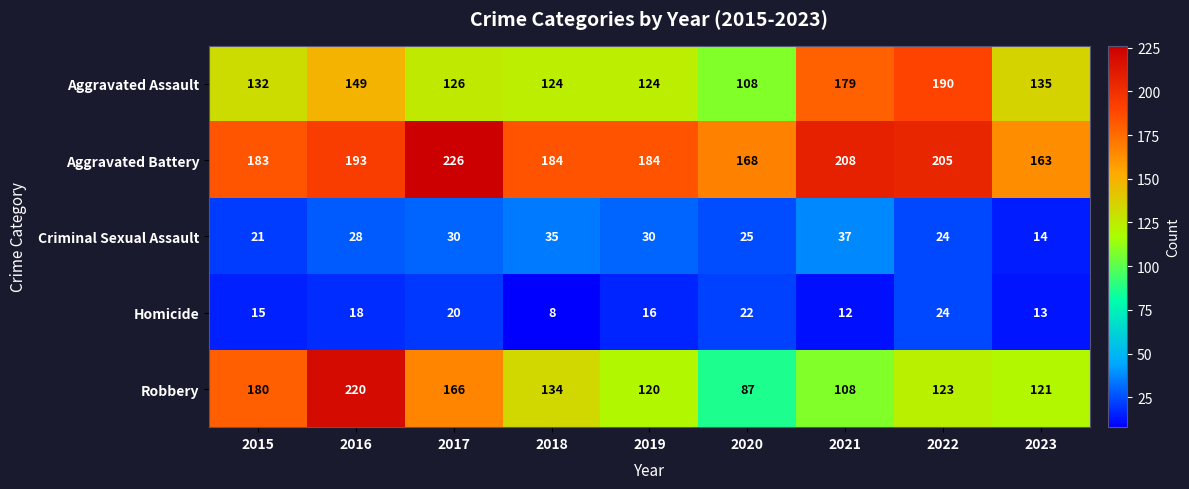

Which label corresponds to the smallest value in the chart?

2018